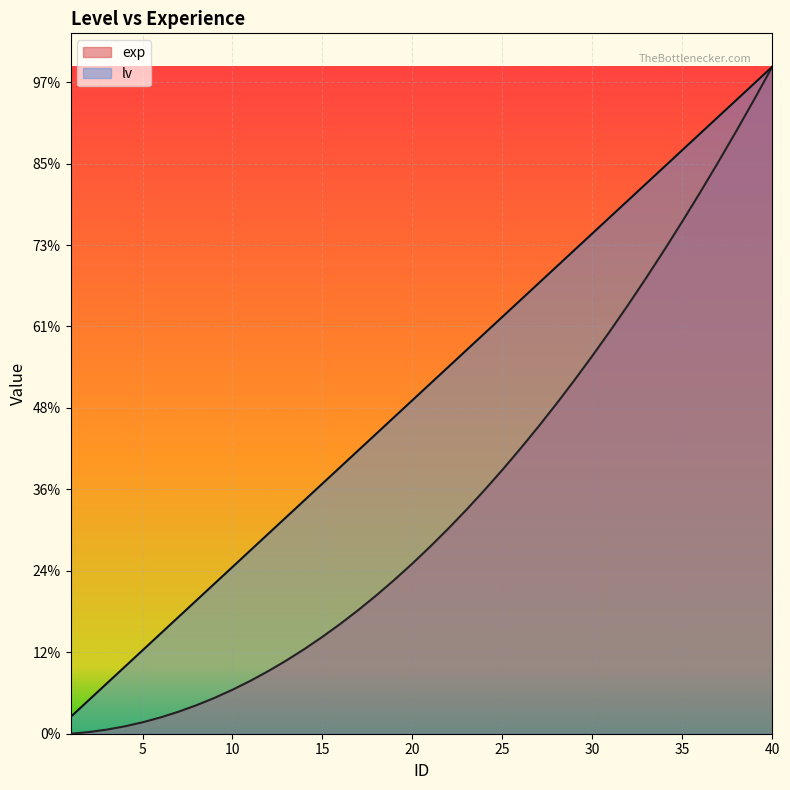

Which category has the lowest value across all series?

1